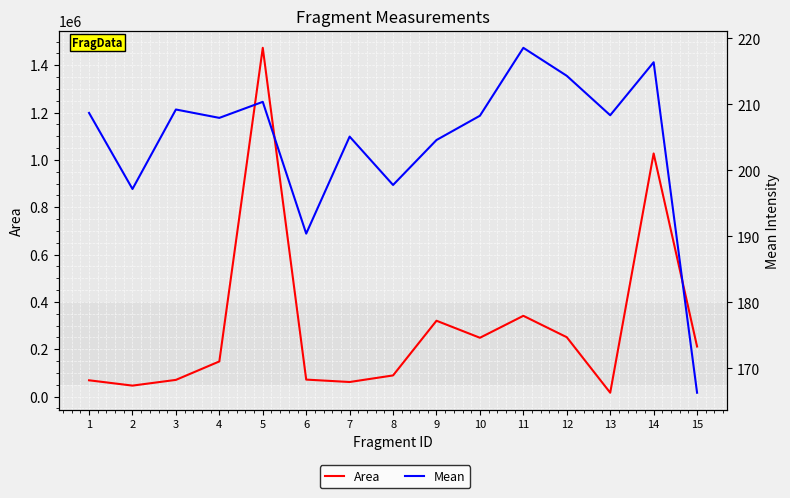

True or false: Mean and Area intersect in this chart.

False